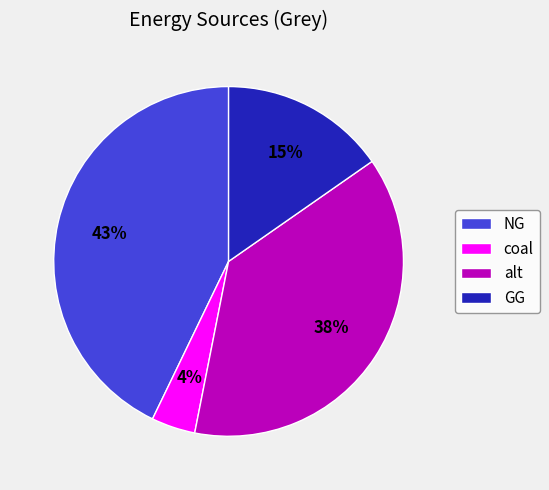

Rank the categories by value from highest to lowest.

NG, alt, GG, coal